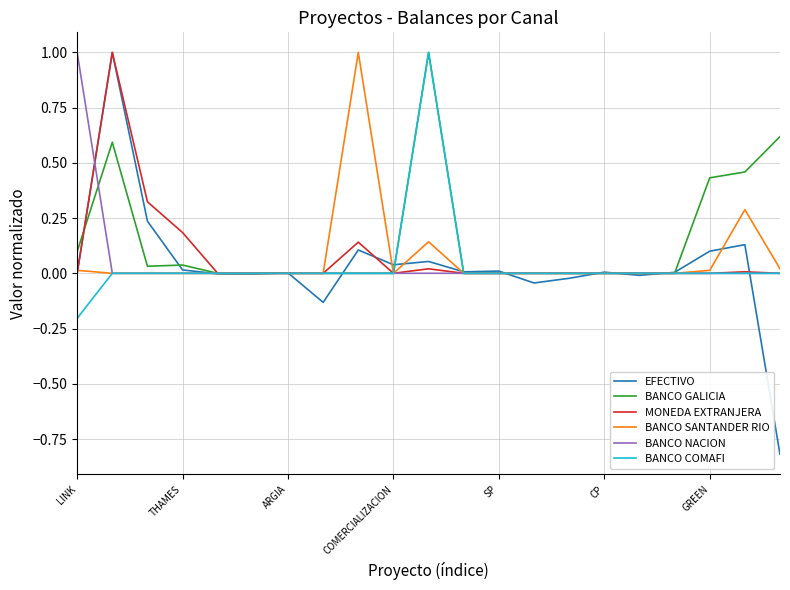

What is the difference between the maximum and minimum values in the BANCO SANTANDER RIO series?

1.0